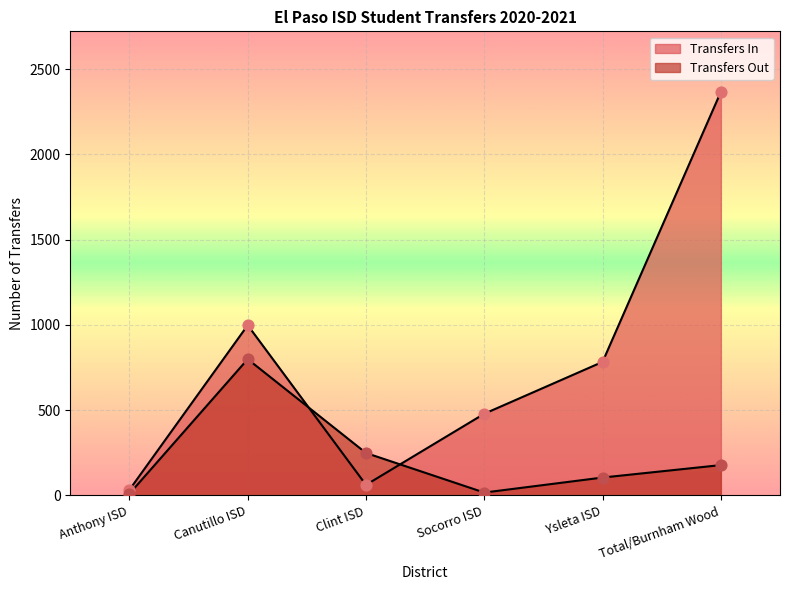

Which series reaches the maximum Y coordinate?

Transfers In